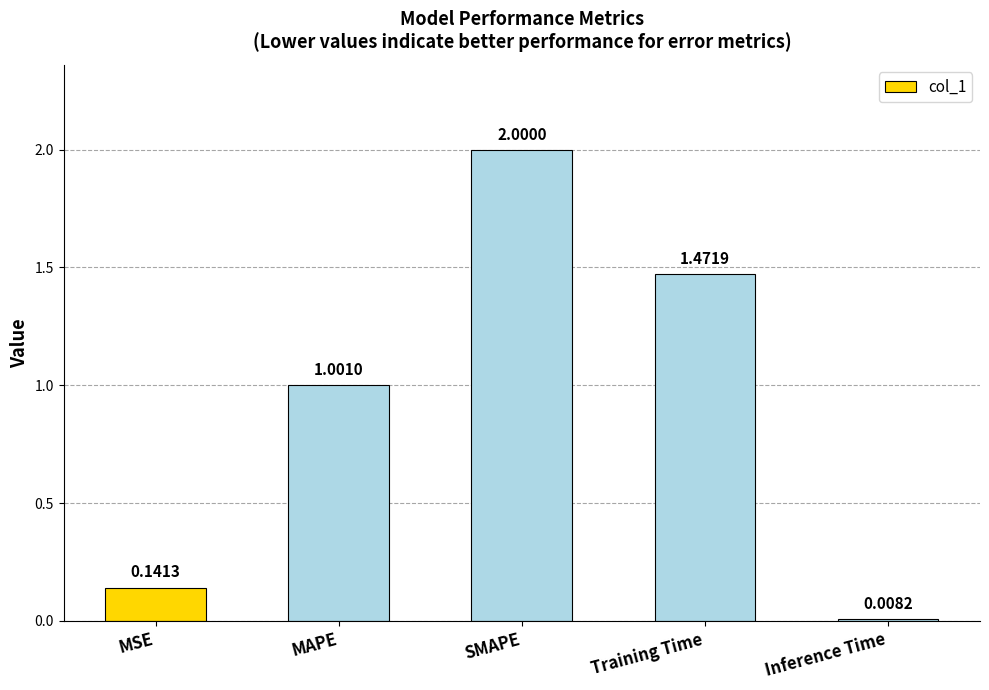

Rank the categories by value from lowest to highest.

Inference Time, MSE, MAPE, Training Time, SMAPE